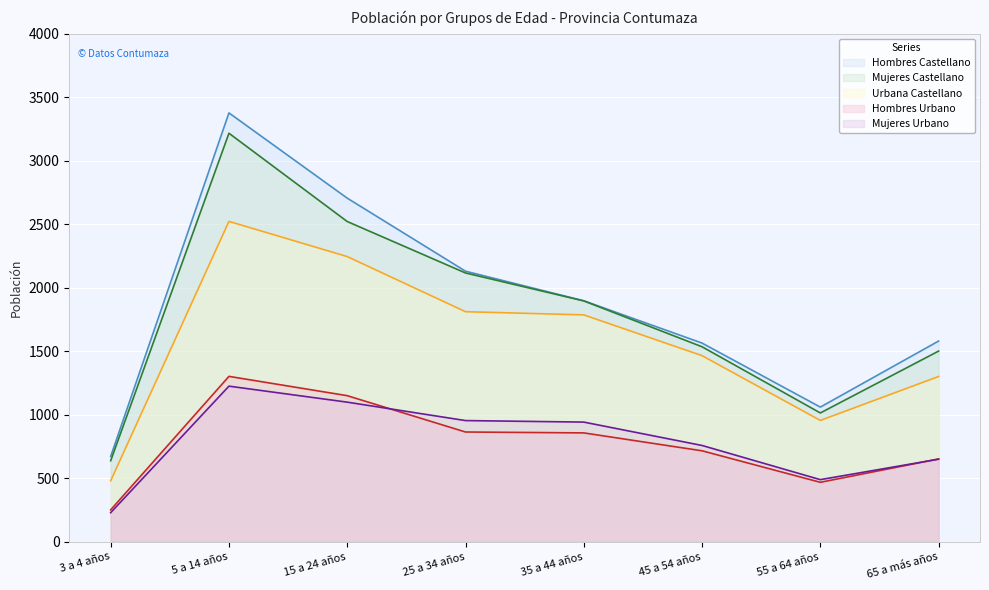

Does the chart display data point markers on the line(s)?

No